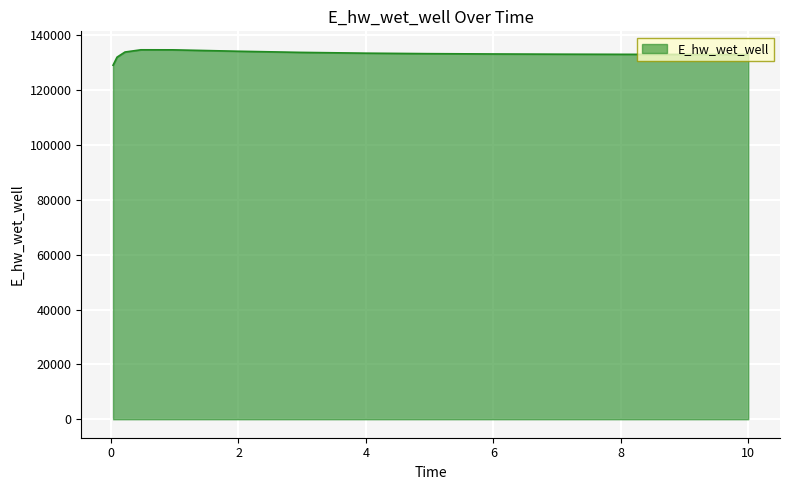

What is the smallest value displayed?

129107.9